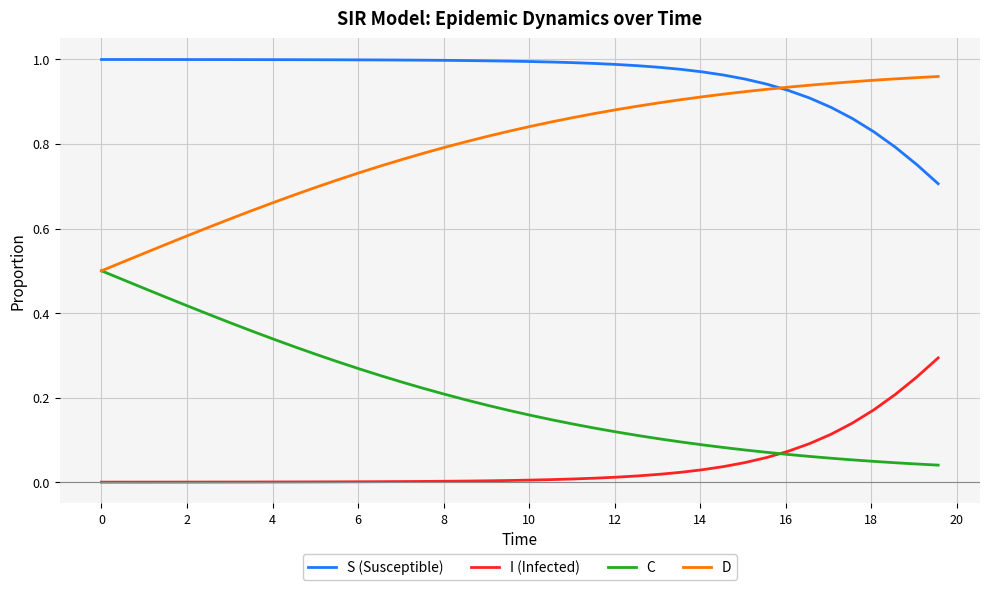

True or false: I (Infected) and D intersect in this chart.

False